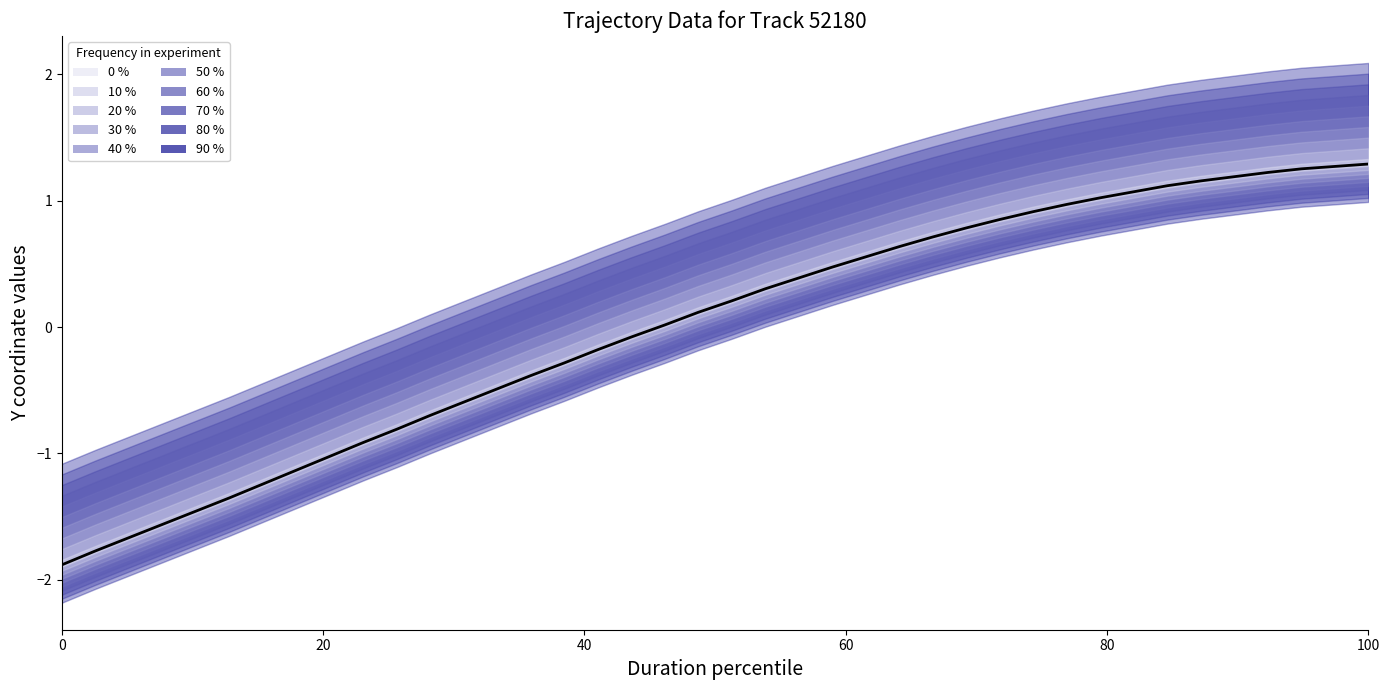

Does the chart have visible grid lines?

No